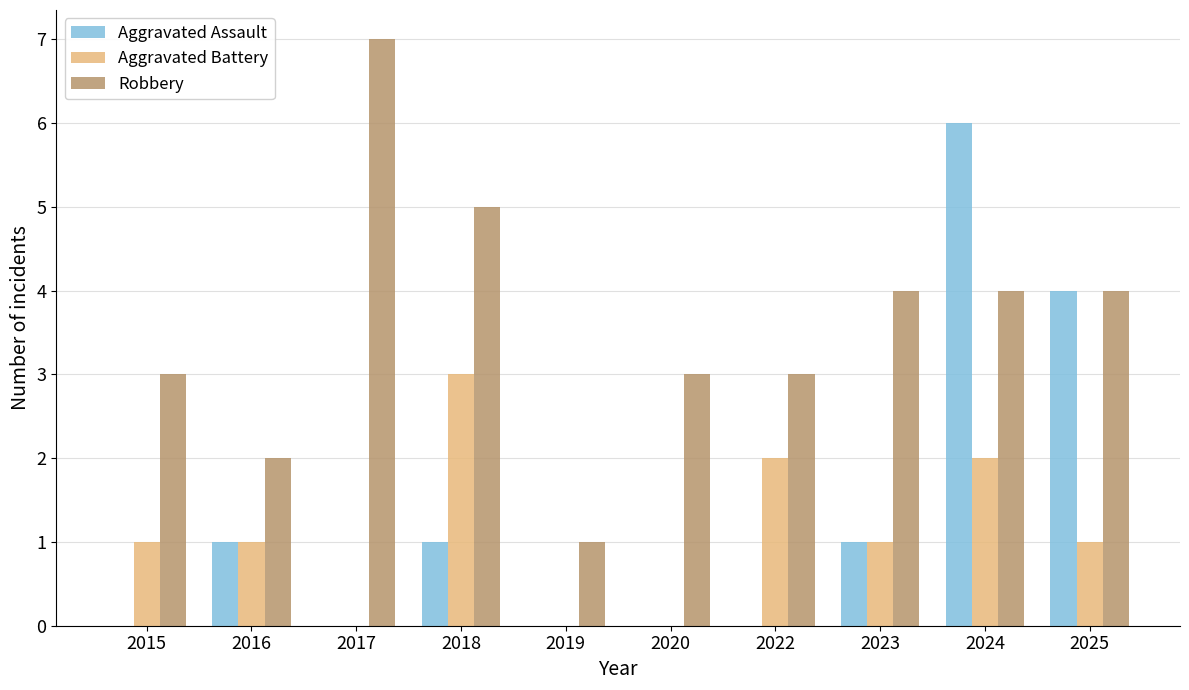

Reading right to left, extract all data points from this chart.

Aggravated Assault: 4	6	1	0	0	0	1	0	1	0
Aggravated Battery: 1	2	1	2	0	0	3	0	1	1
Robbery: 4	4	4	3	3	1	5	7	2	3